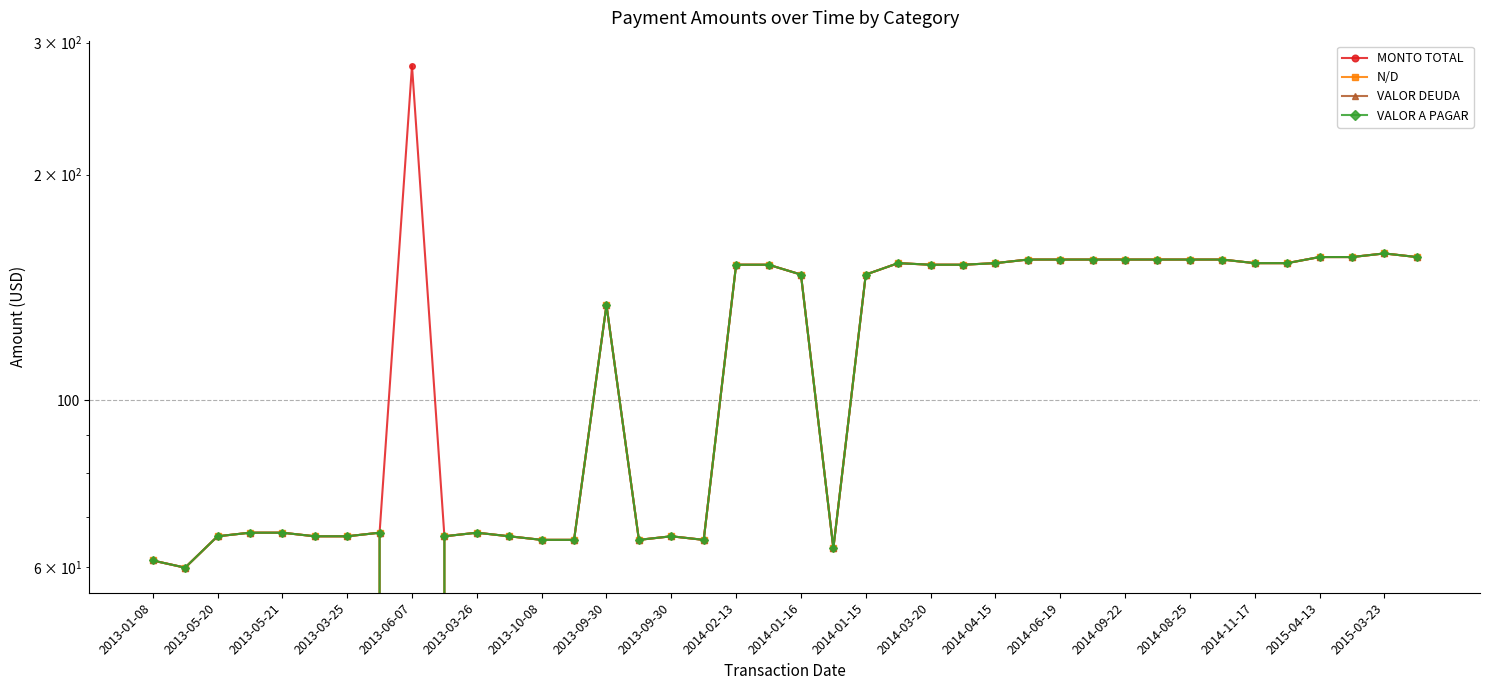

Which series has the largest range (max minus min)?

MONTO TOTAL